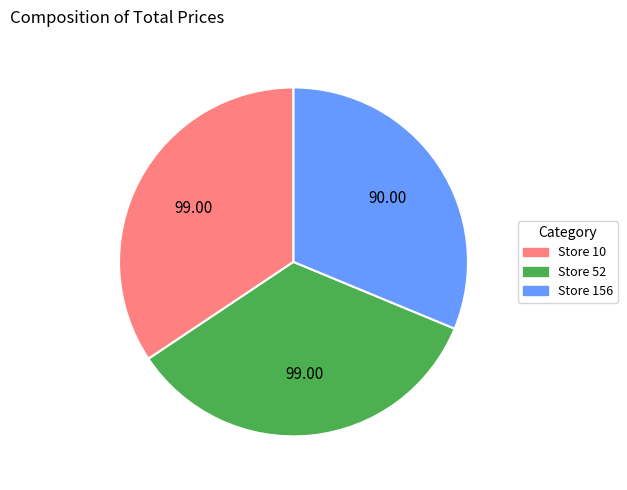

Does any single category account for the majority?

No